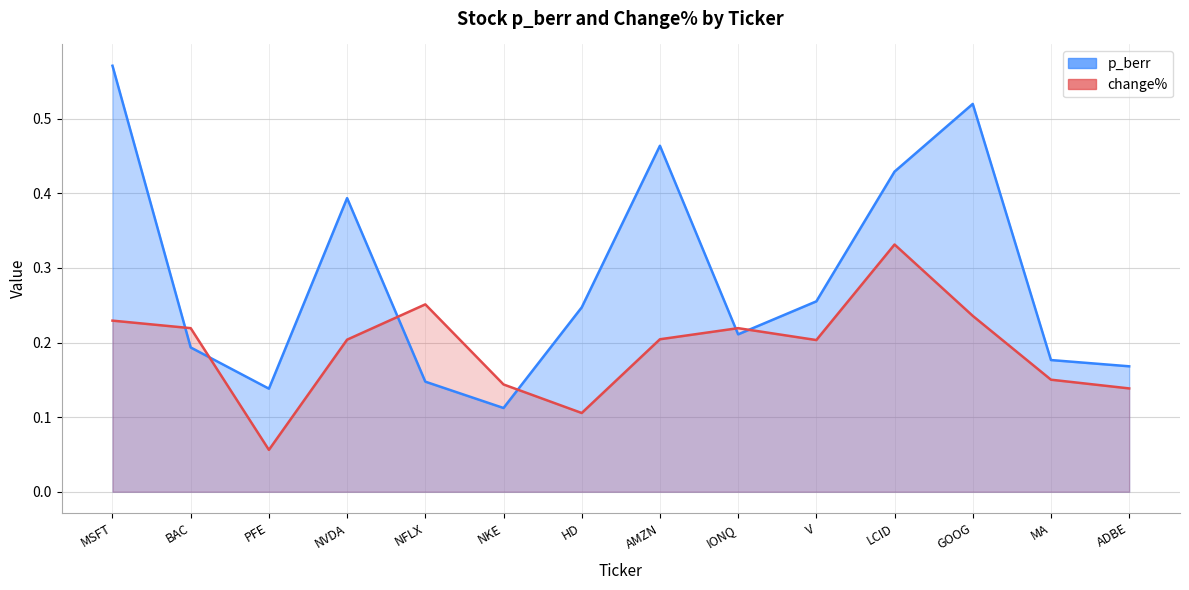

Which series has the widest spread of values?

p_berr